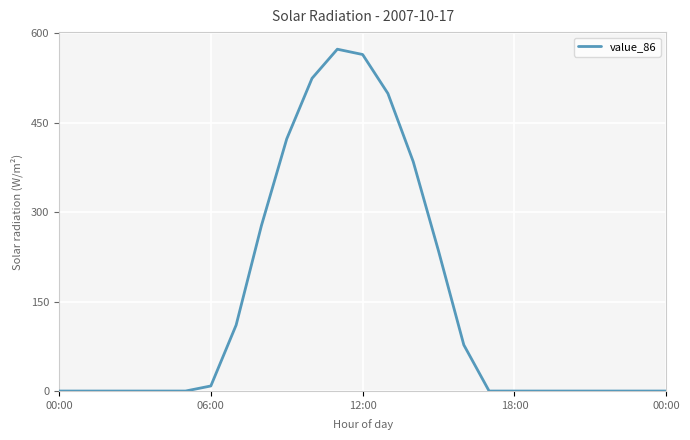

How many distinct data groups are displayed?

1